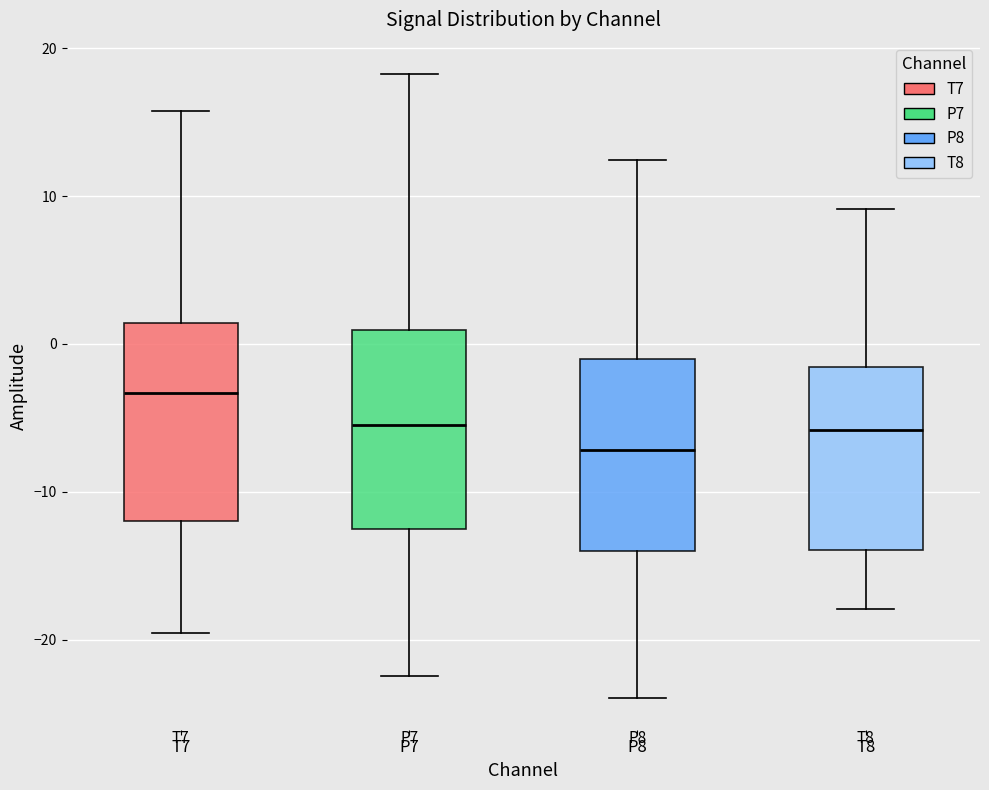

Which box's median line is the lowest?

P8